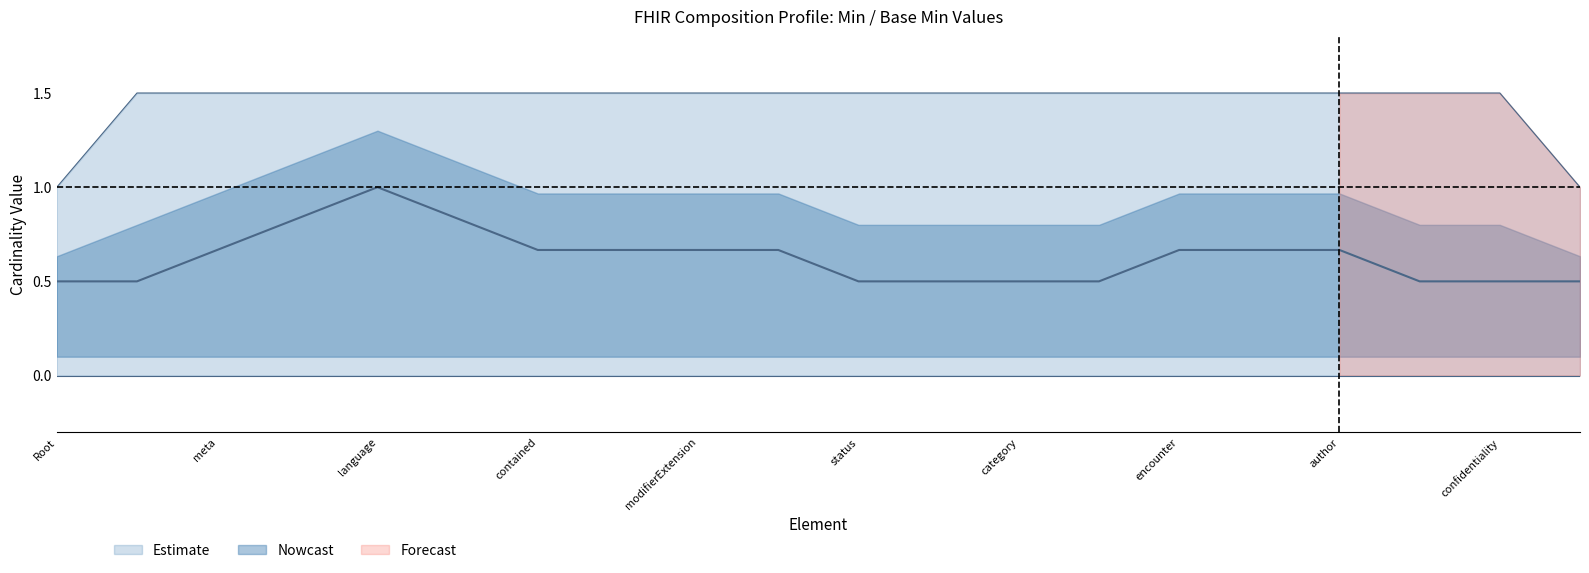

True or false: Min has more than 0 points higher than both neighbors.

True